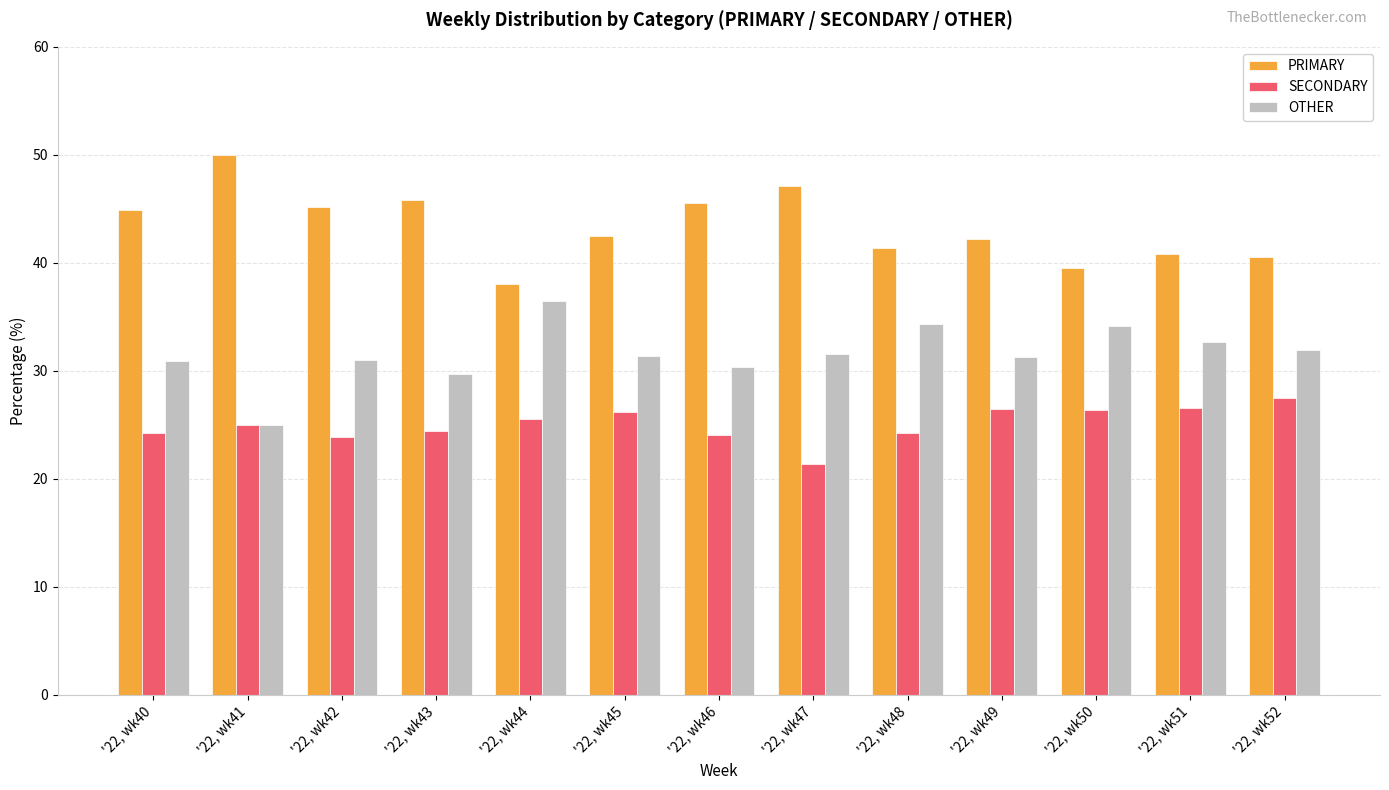

Does the chart contain any negative values?

No